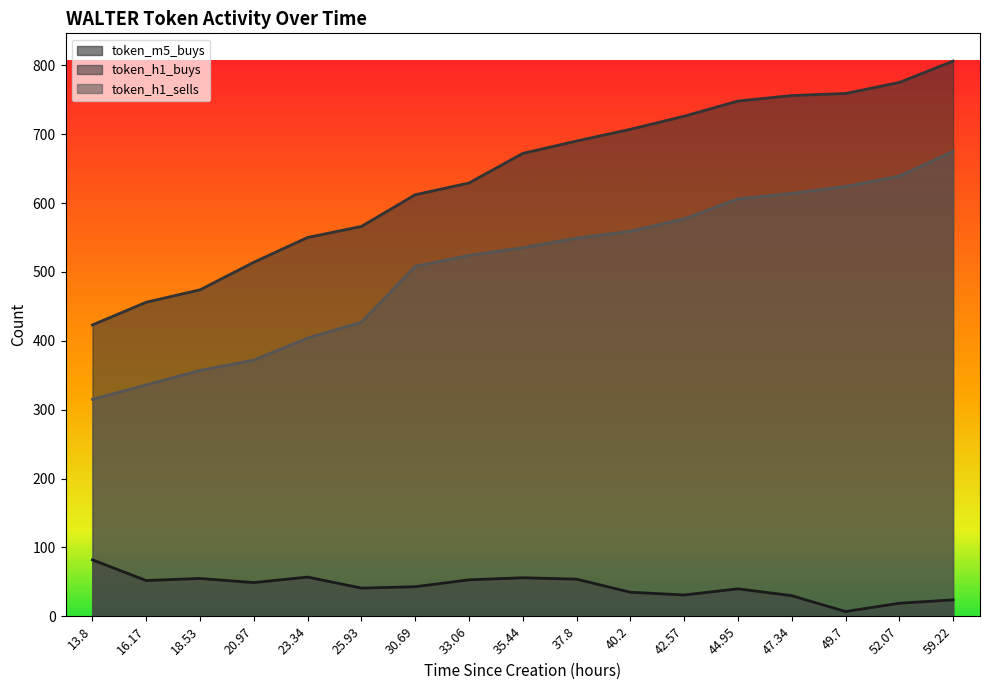

The token_m5_buys series shows 28 at 37.8. True or false?

False